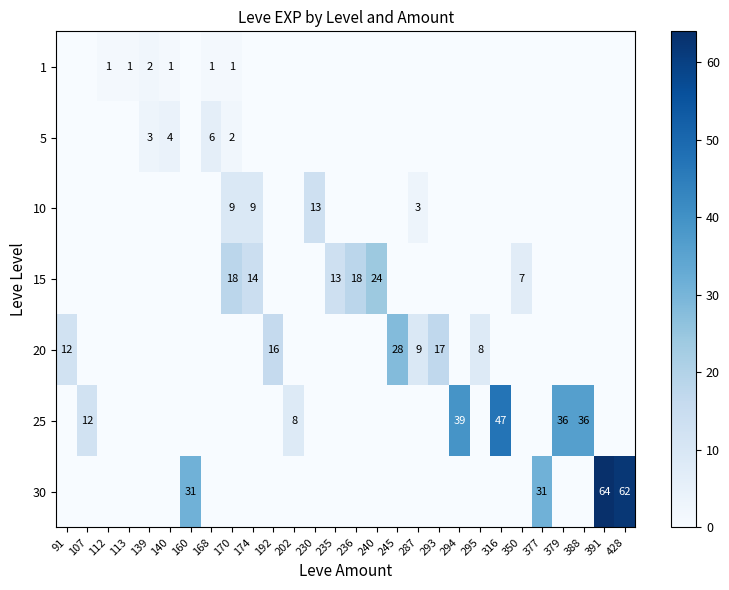

The 30 series shows 31 at 377. True or false?

True